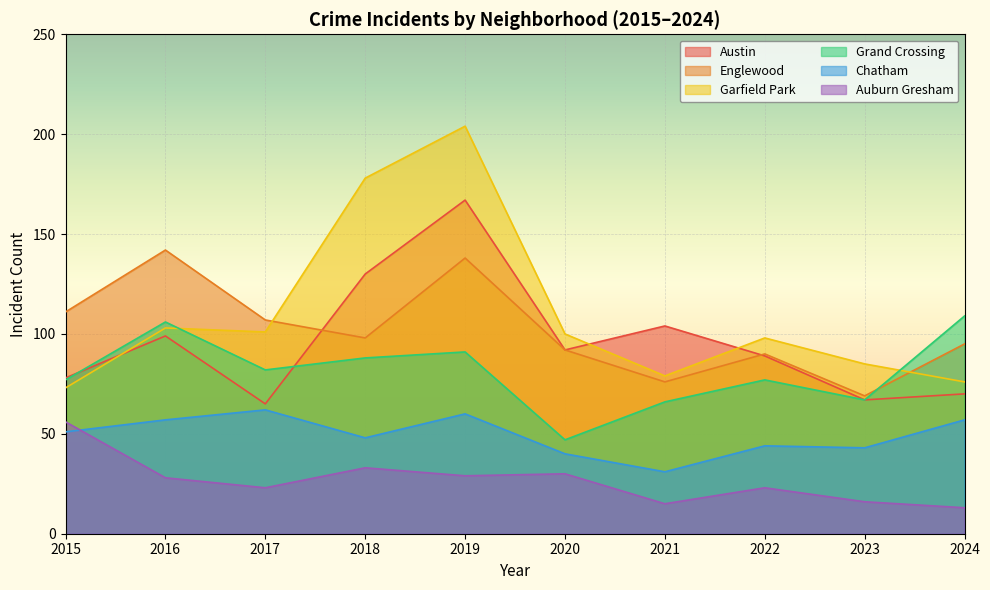

Count the number of categories in the chart.

10